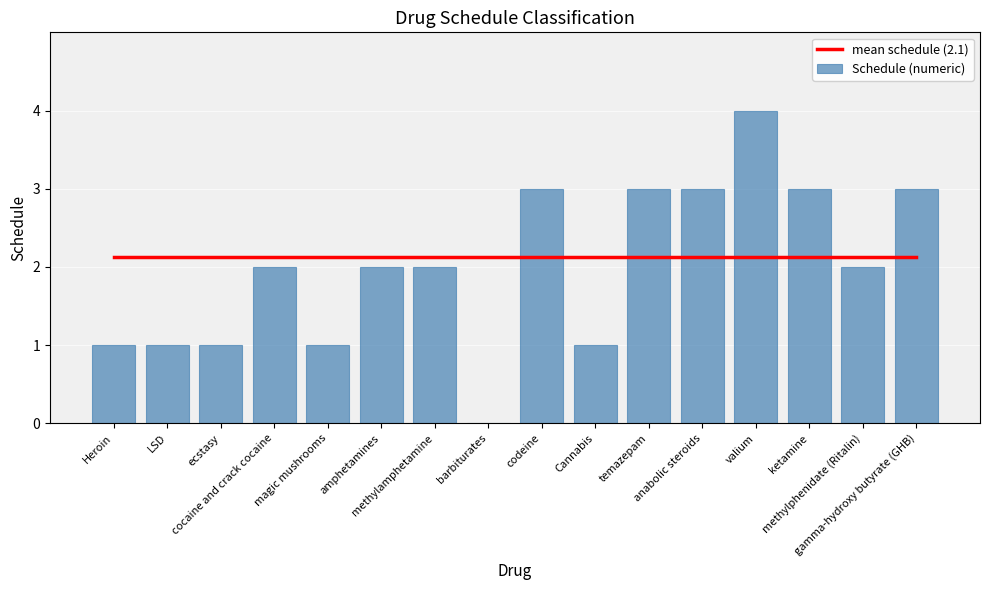

Is the value of mean schedule (2.1) at anabolic steroids greater than the value of Schedule (numeric) at methylphenidate (Ritalin)?

Yes